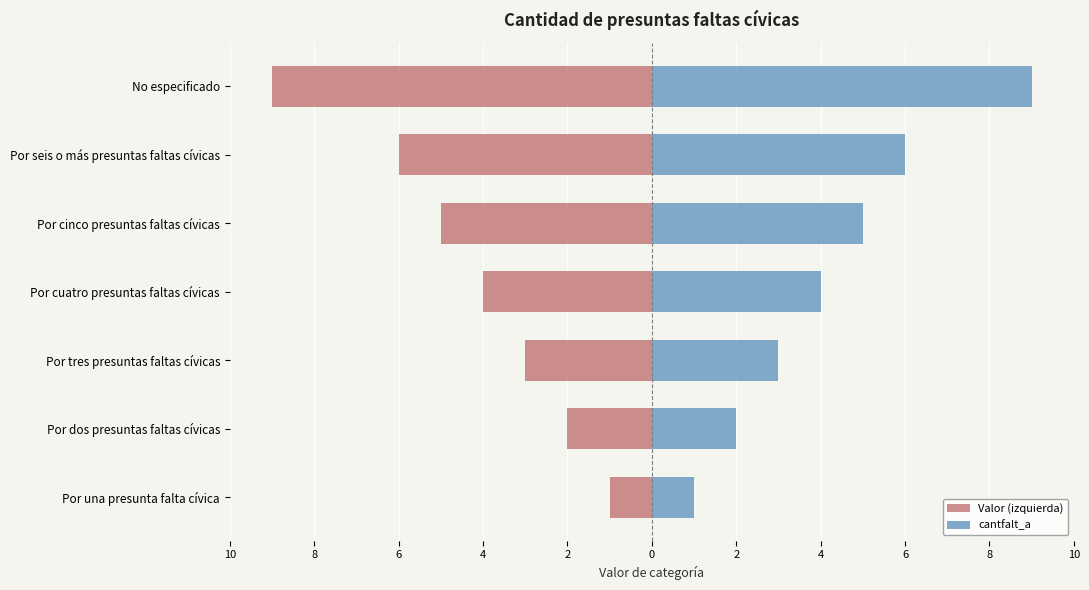

Count the Valor (izquierda) values in the range -6 to -2.

5